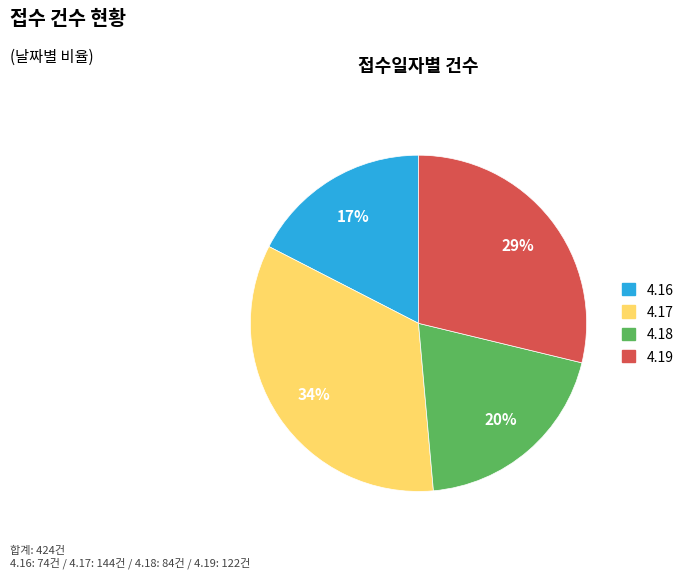

To the nearest percent, what is the combined percentage of 4.18 and 4.16?

37%